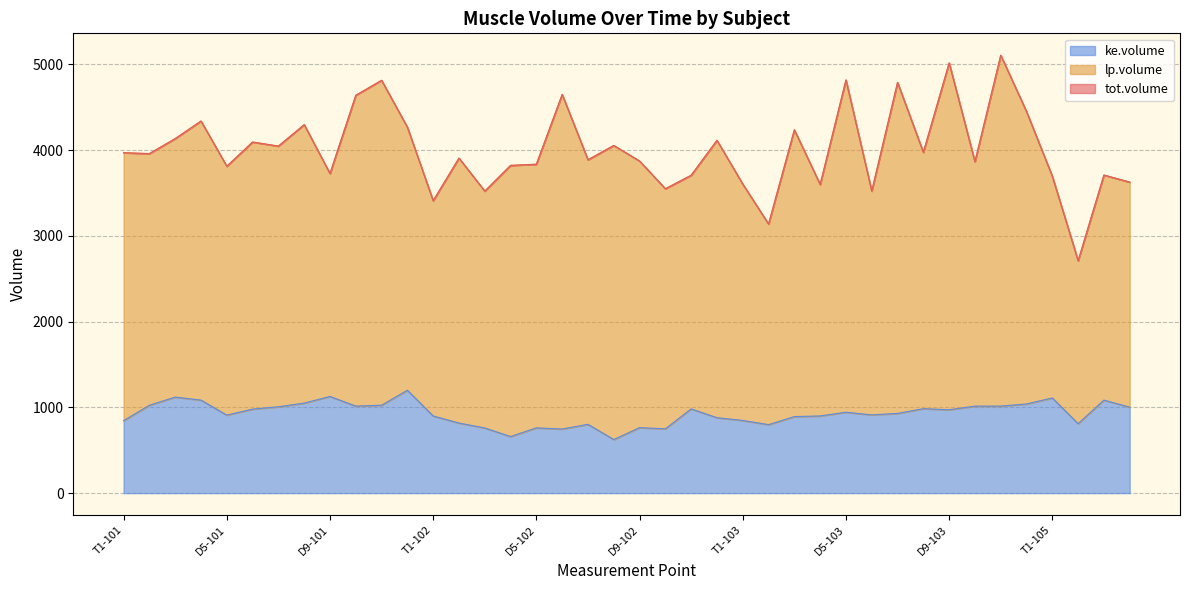

What is the label of the 24th point from the left?

T4-102